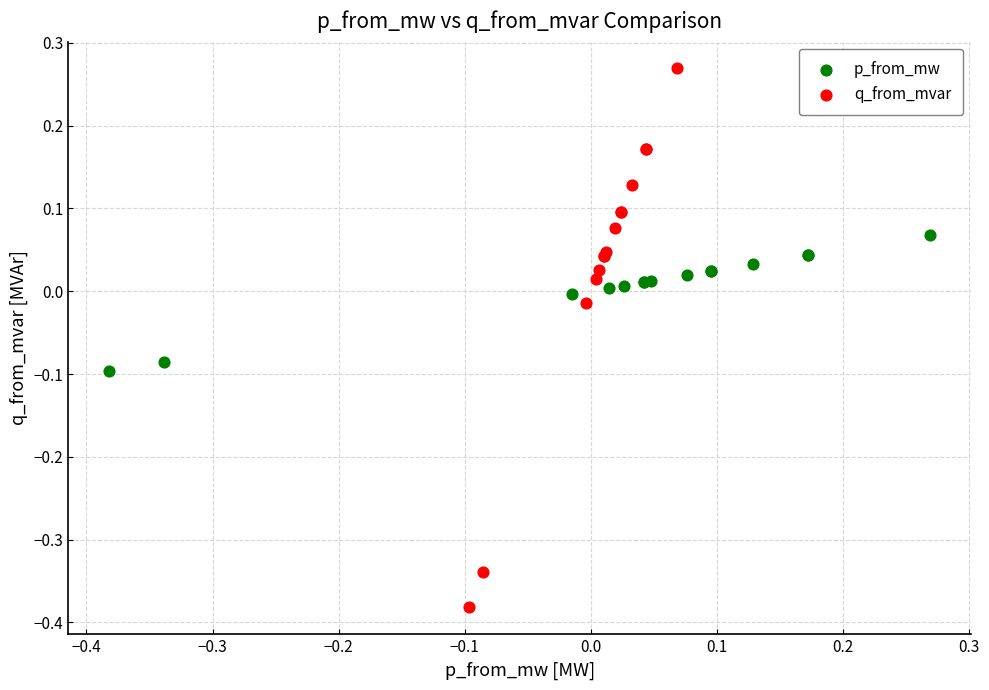

Which series has the largest Y range (max minus min)?

q_from_mvar